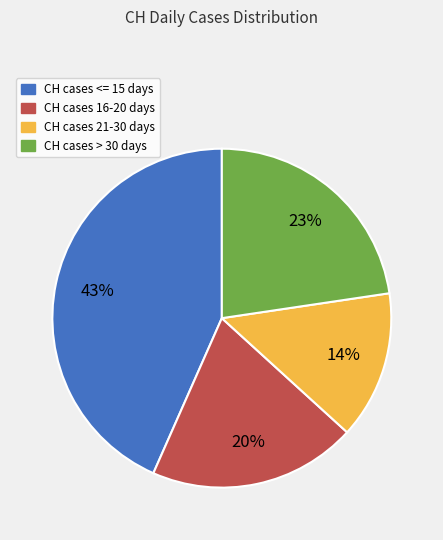

To the nearest percent, what is the difference between the largest and smallest slice percentages?

29%